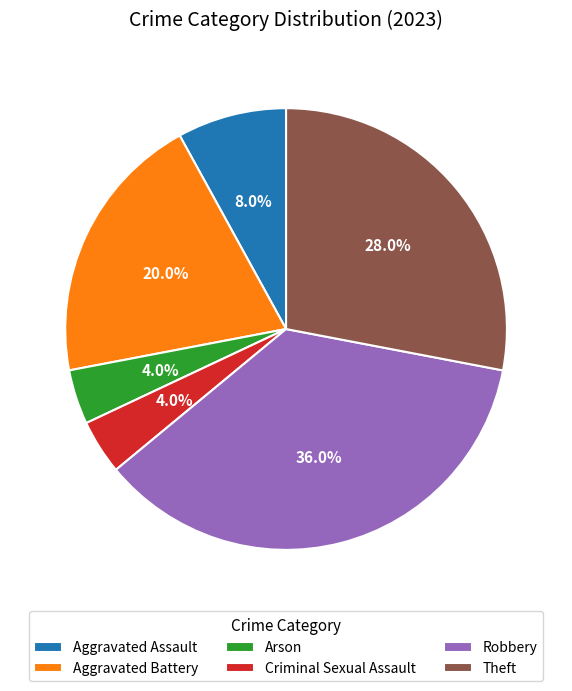

Does Theft account for over 50% of the chart?

No